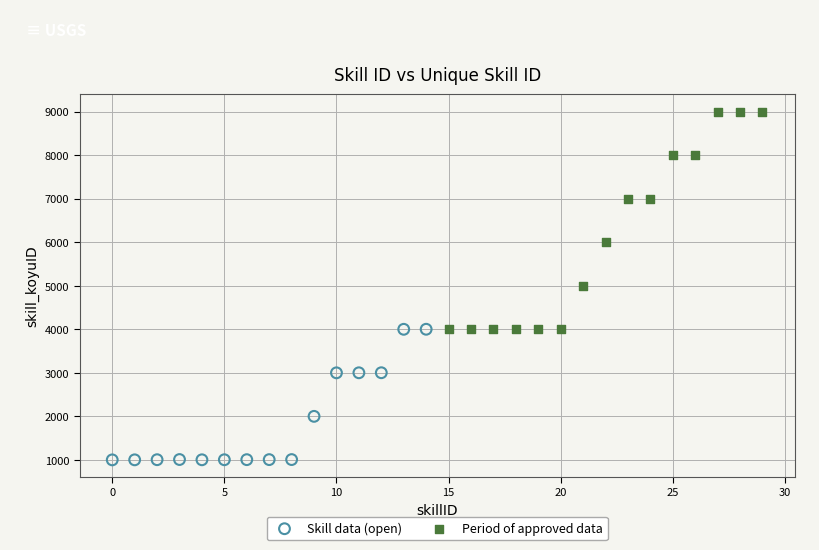

Which series reaches the minimum Y coordinate?

Skill data (open)